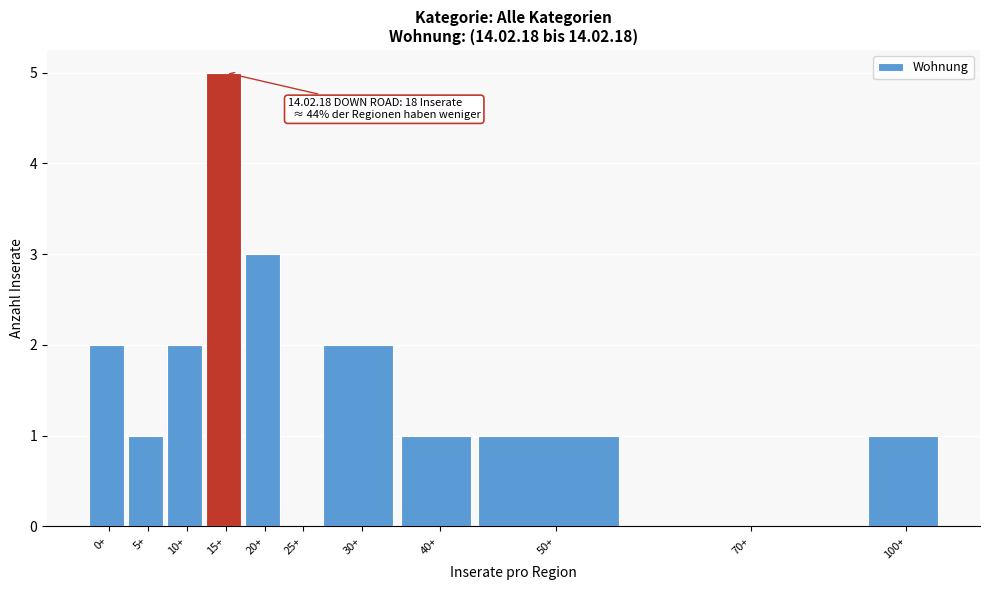

Reading left to right, what are all the values shown in this chart?

0+=2	5+=1	10+=2	15+=5	20+=3	25+=0	30+=2	40+=1	50+=1	70+=0	100+=1